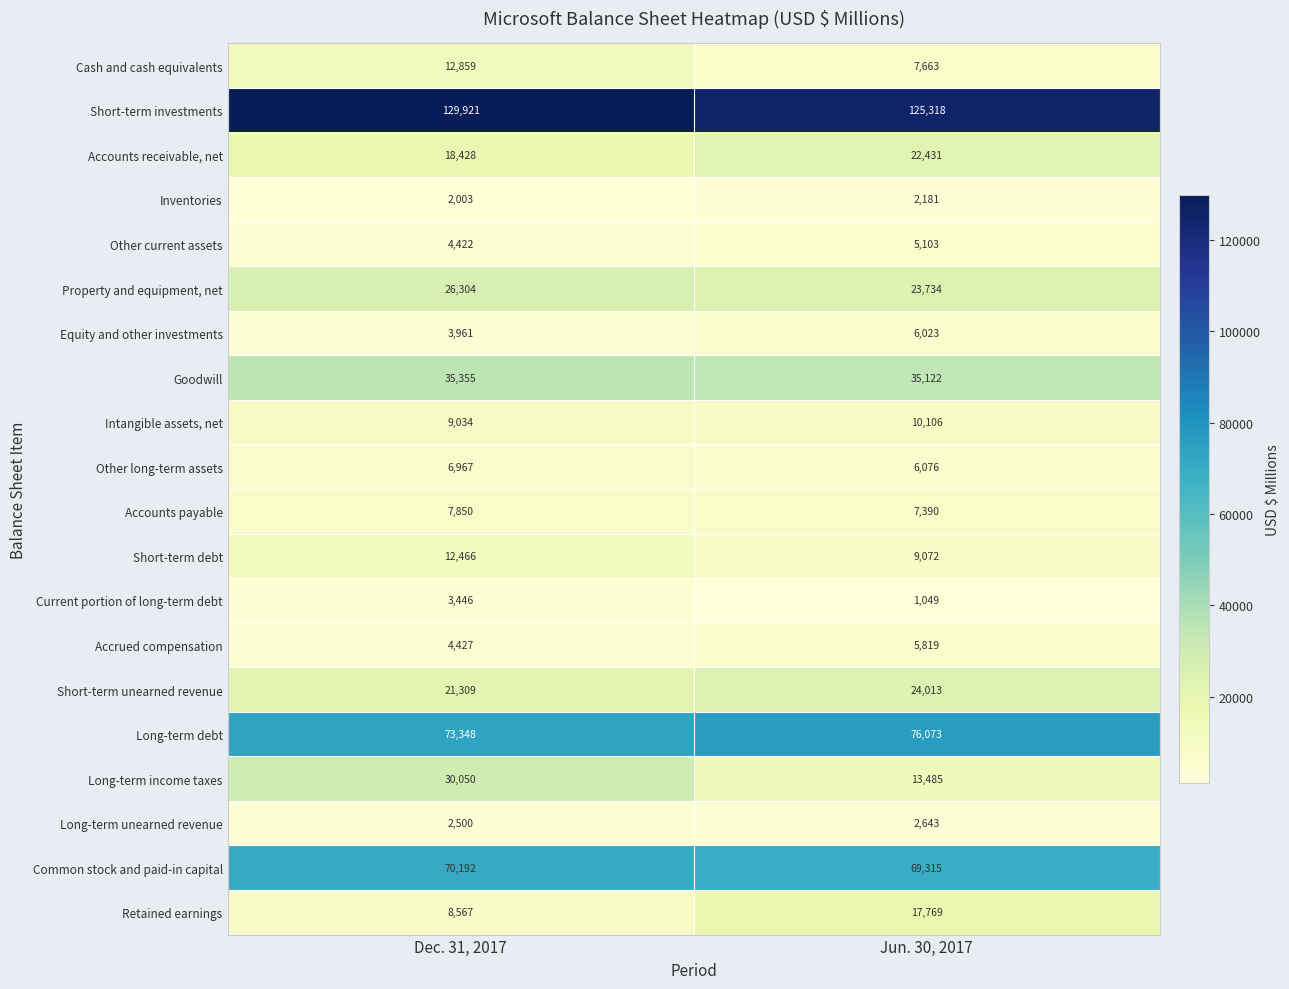

Between Dec. 31, 2017 and Jun. 30, 2017, which series saw the biggest shift?

Long-term income taxes